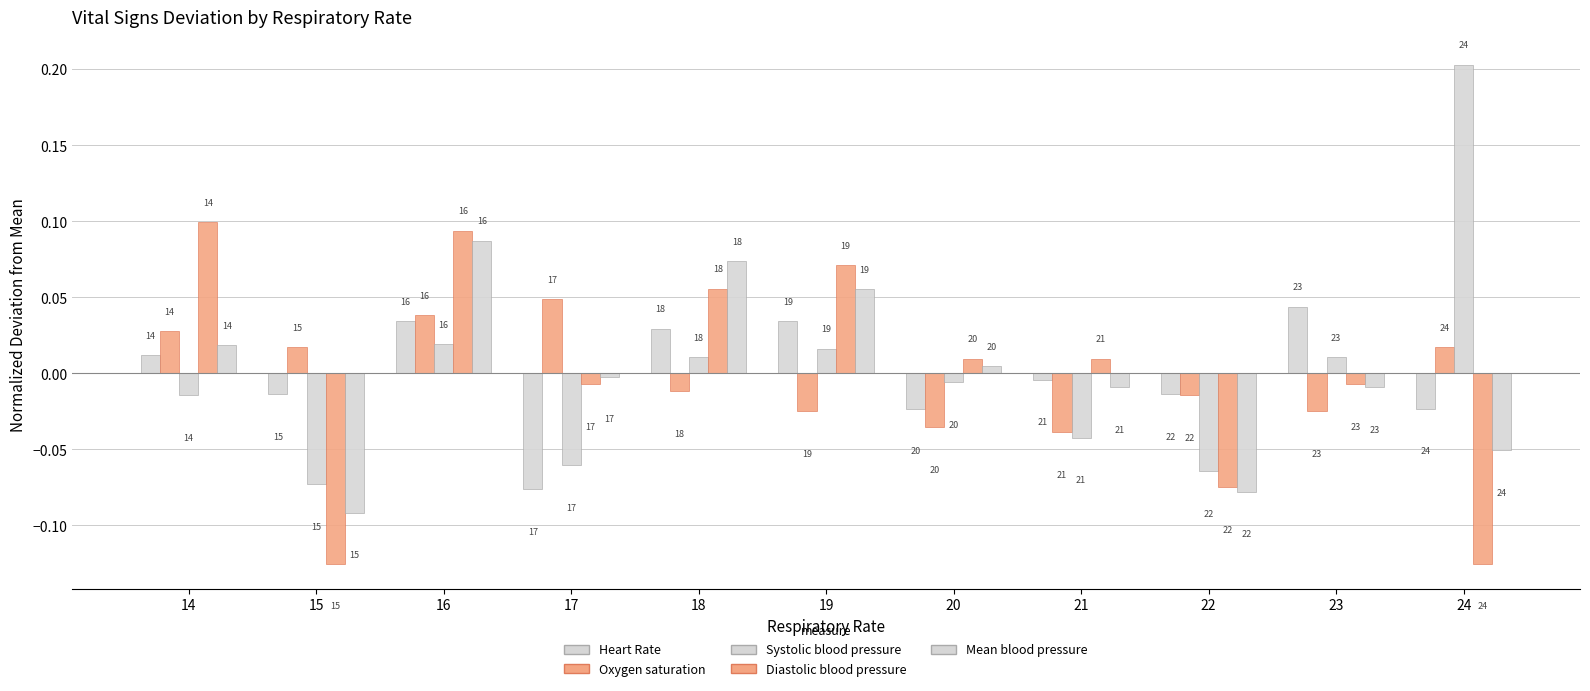

How many bars are there in each group?

5